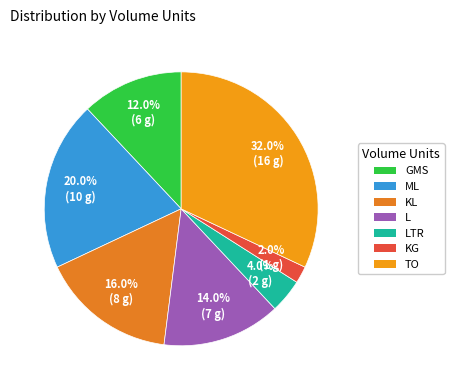

Does any single category account for the majority?

No